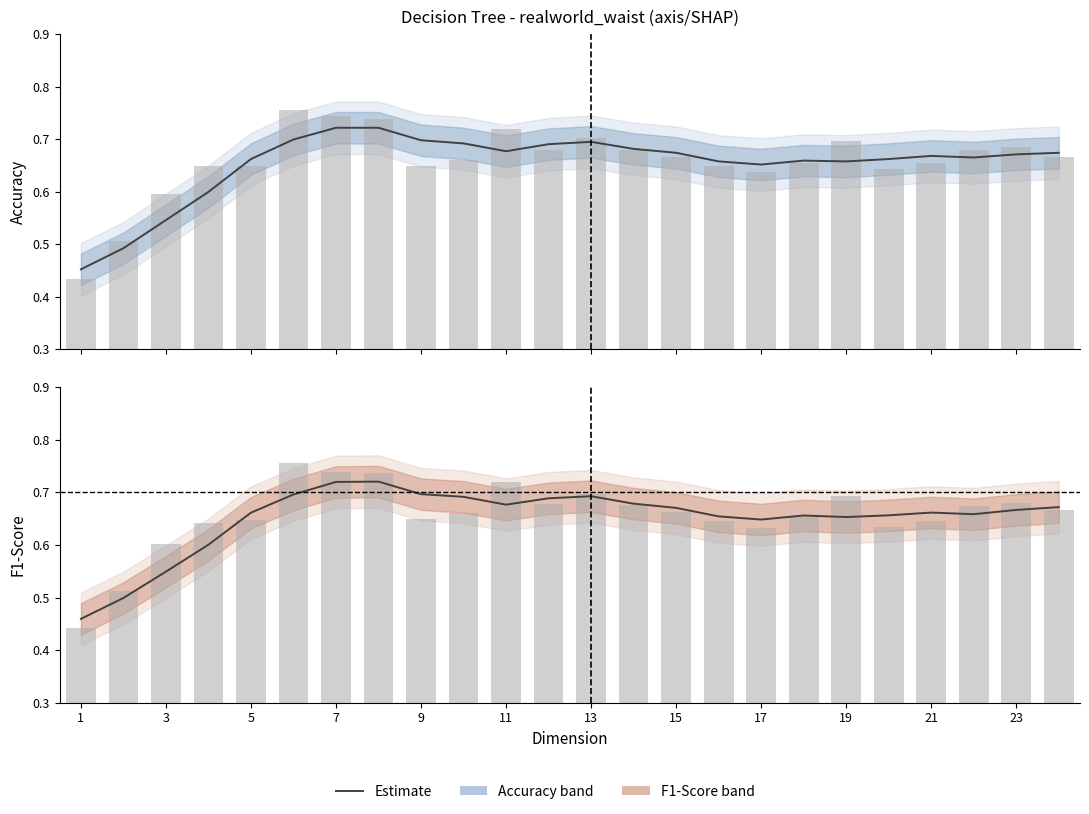

Is it true that Accuracy (smoothed) equals 0.7 at 11?

True